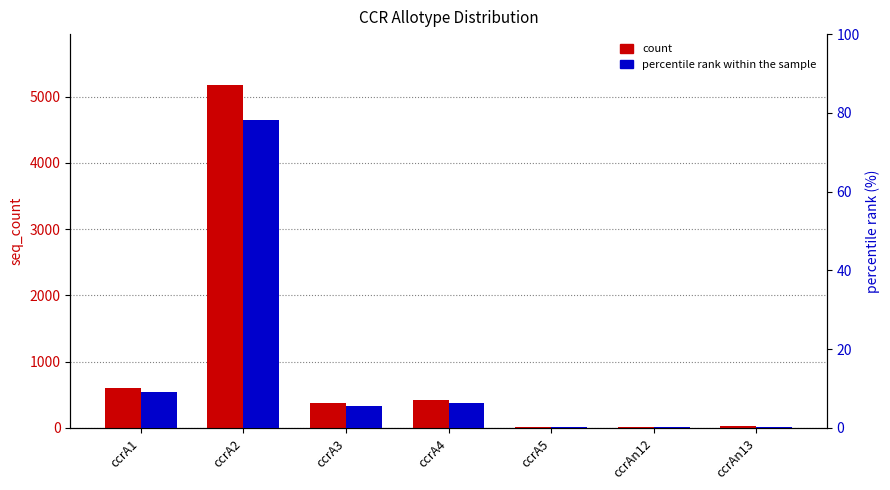

At which label does percentile rank within the sample reach its minimum?

ccrAn12